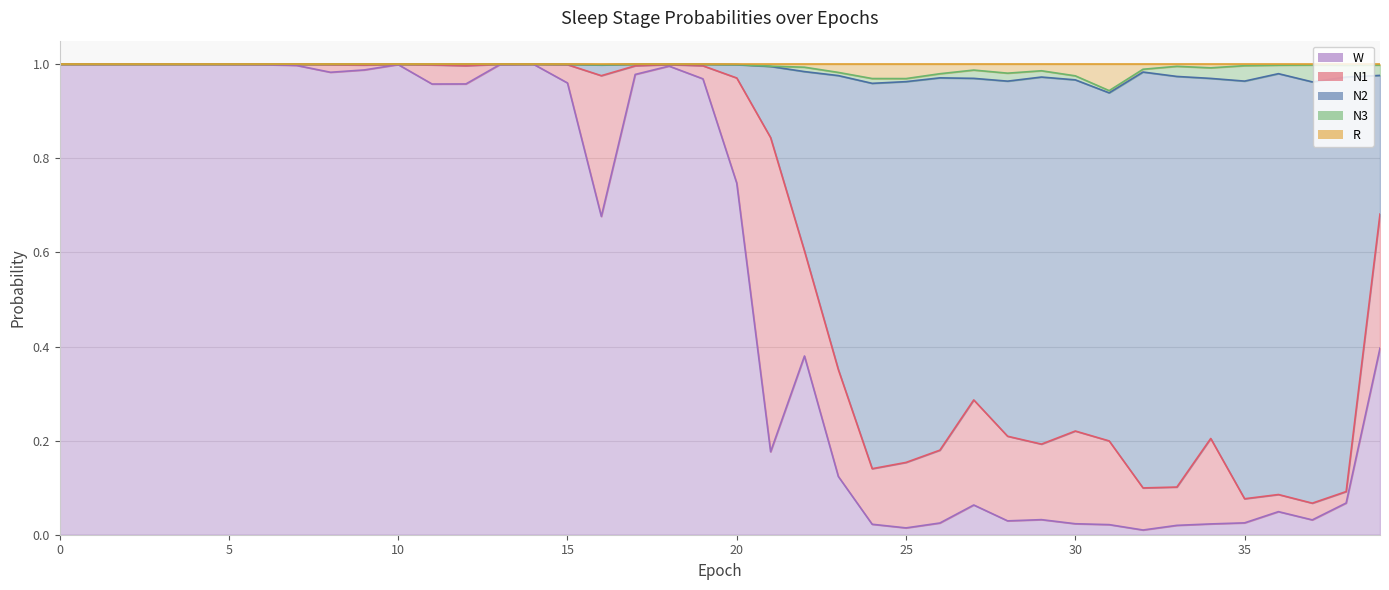

Where is the first local maximum for W?

2